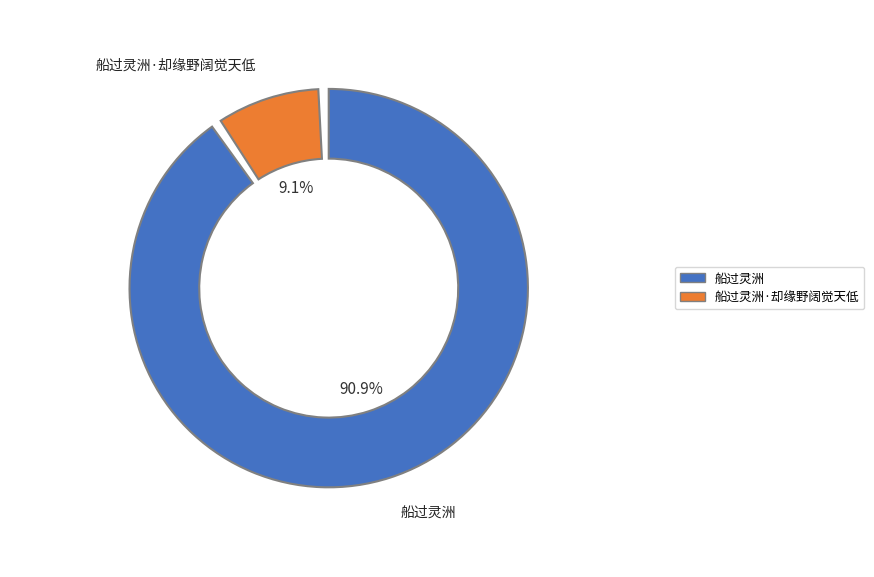

Which category has the biggest portion of the pie?

船过灵洲